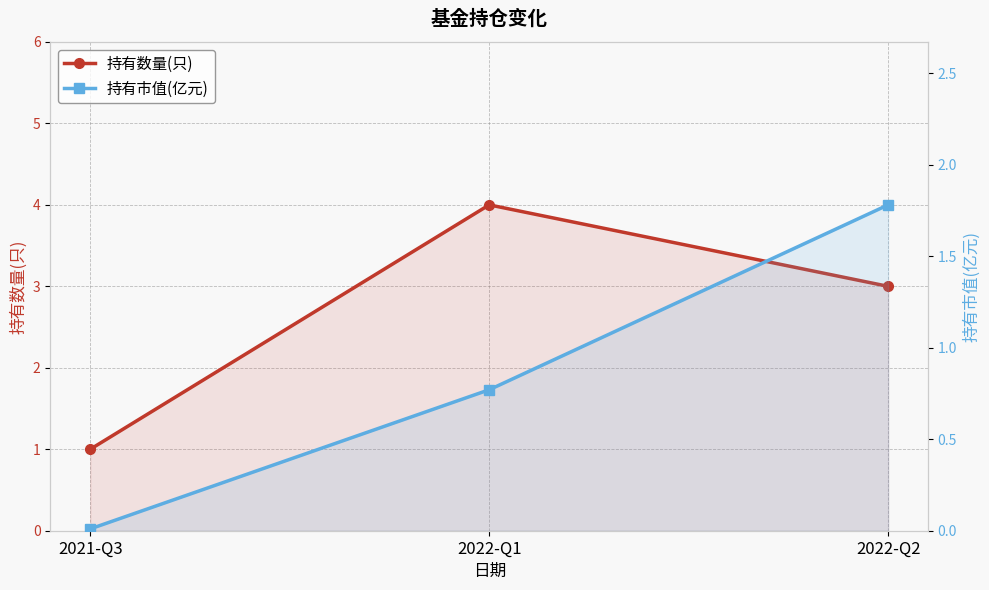

What is the difference between the highest and lowest values at 2022-Q1?

3.2